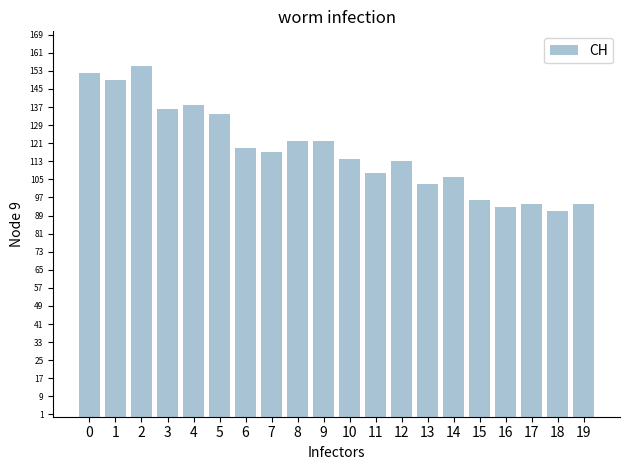

Reading left to right, what are all the values shown in this chart?

0=152	1=149	2=155	3=136	4=138	5=134	6=119	7=117	8=122	9=122	10=114	11=108	12=113	13=103	14=106	15=96	16=93	17=94	18=91	19=94